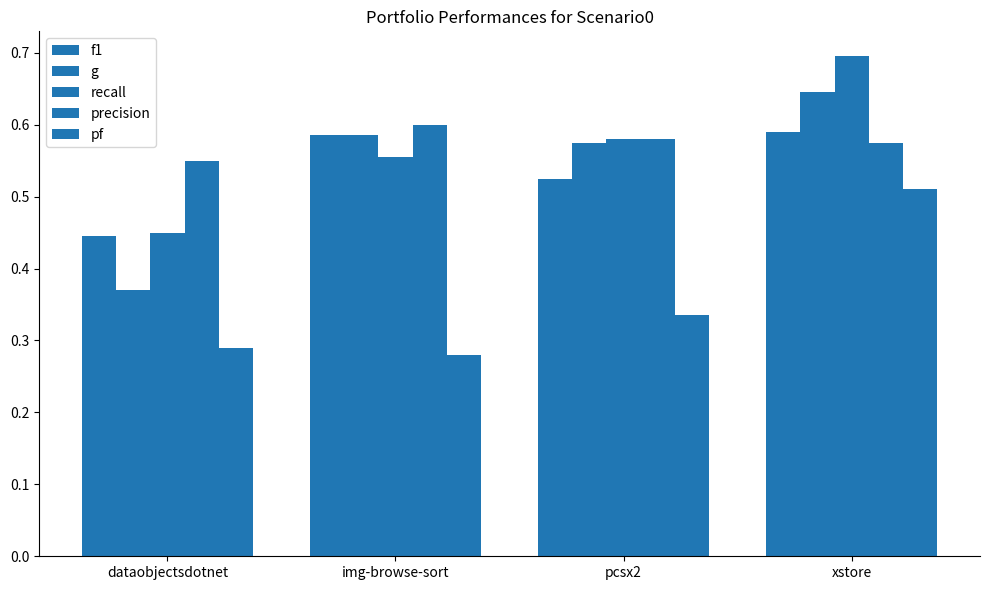

Count the number of data series in this chart.

5